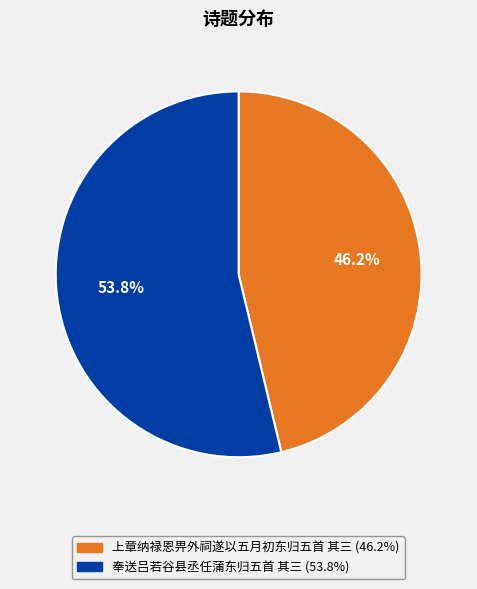

Which category accounts for the majority?

奉送吕若谷县丞任蒲东归五首 其三